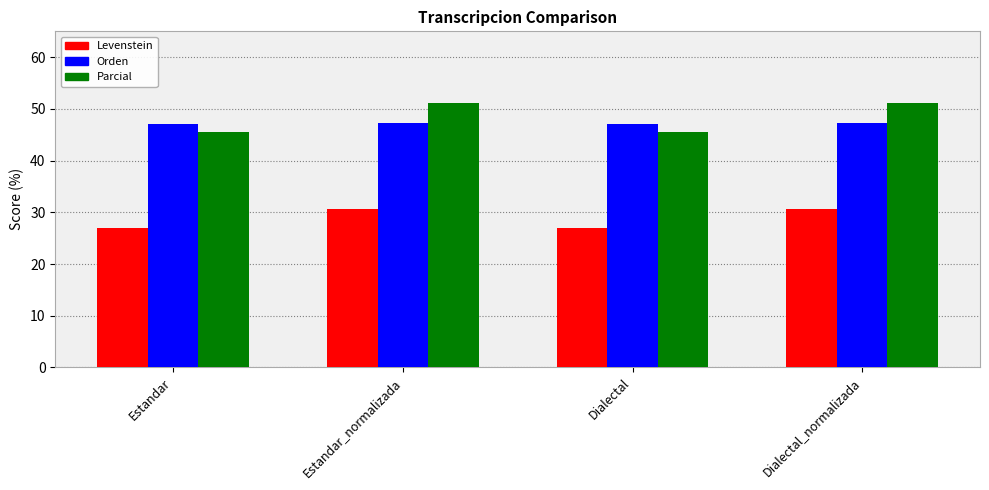

What is the minimum value shown in the chart?

27.0